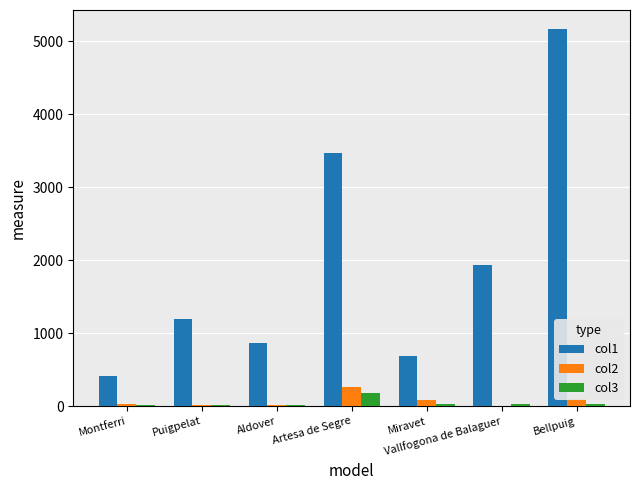

How many distinct data groups are displayed?

3